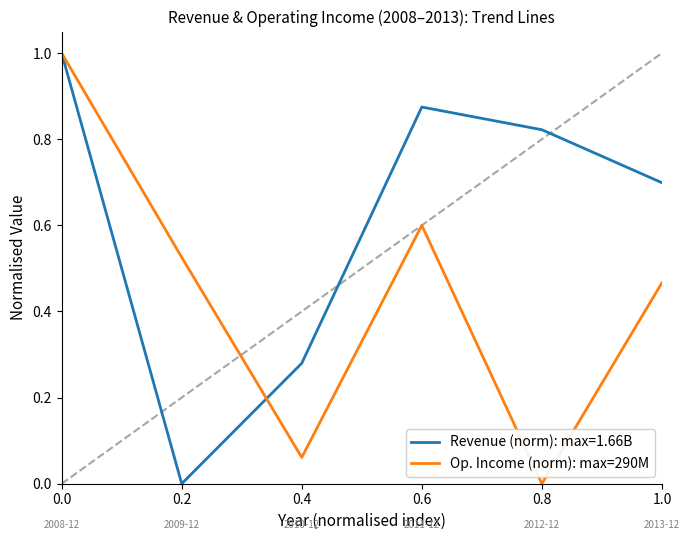

How many distinct data groups are displayed?

2